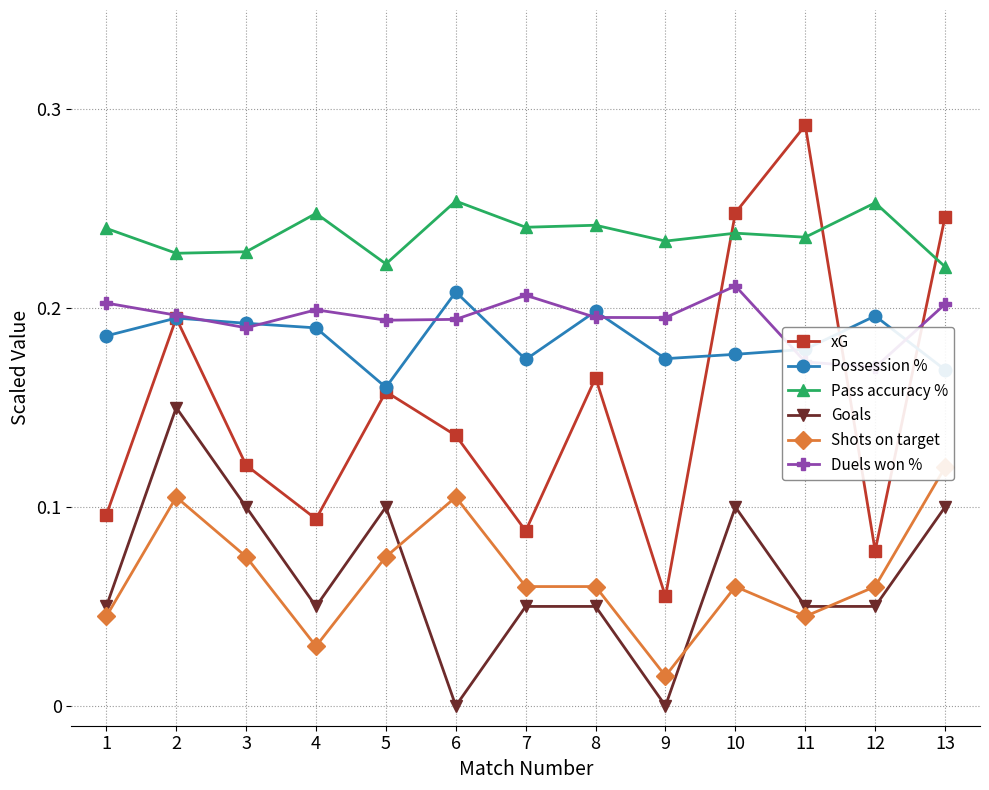

Which series ends up on top after the final intersection of Possession % and Duels won %?

Duels won %